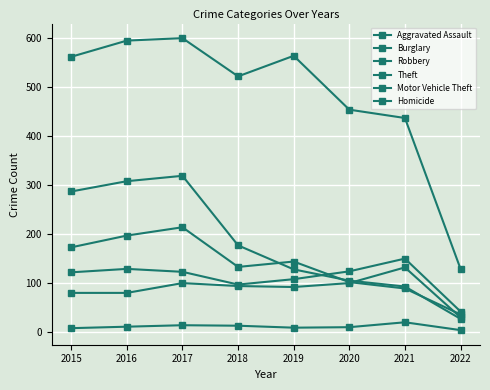

Reading left to right, list all the values displayed in this chart.

Aggravated Assault: 79	79	99	93	91	99	131	29
Burglary: 286	307	318	176	127	104	92	26
Robbery: 172	196	213	132	143	101	88	35
Theft: 561	594	599	521	563	453	436	128
Motor Vehicle Theft: 121	128	122	96	107	123	149	41
Homicide: 7	10	13	12	8	9	19	3